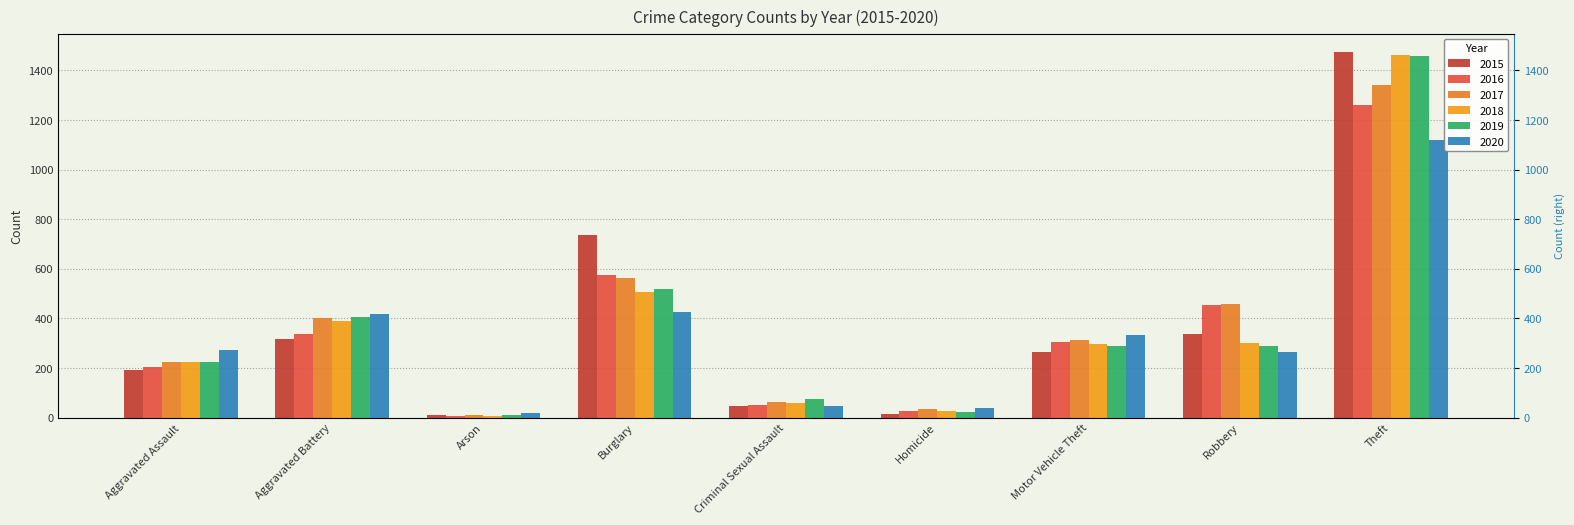

What is the approximate value of 2018 at Aggravated Battery, to the nearest 100?

400